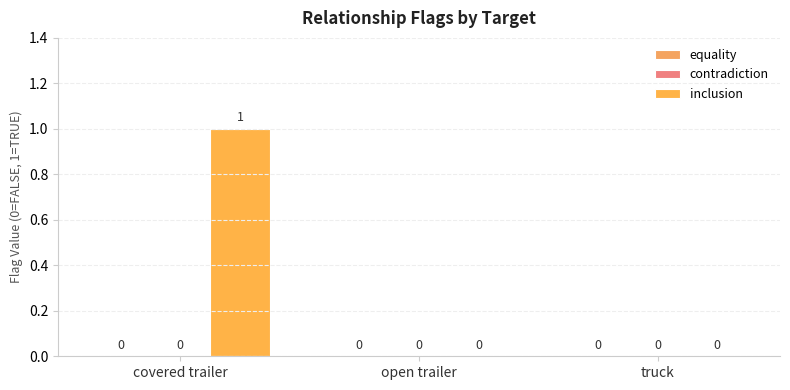

Reading left to right, transcribe all the data shown in this chart.

equality: 0	0	0
contradiction: 0	0	0
inclusion: 1	0	0